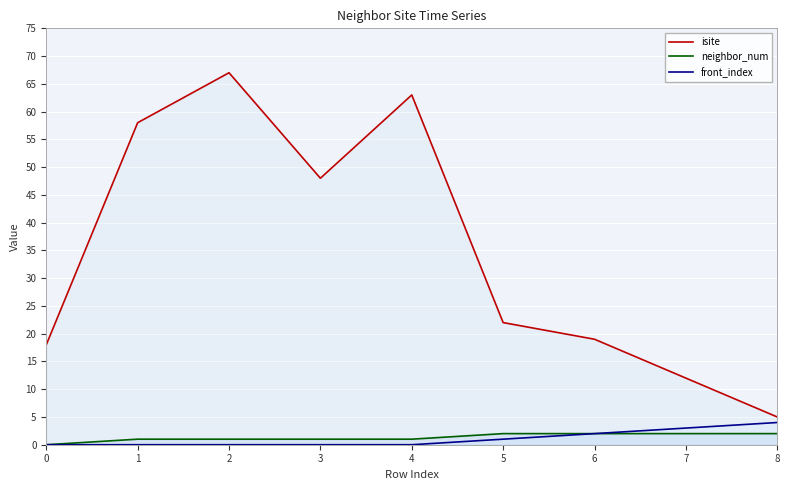

Is it true that isite equals 22 at 5?

True